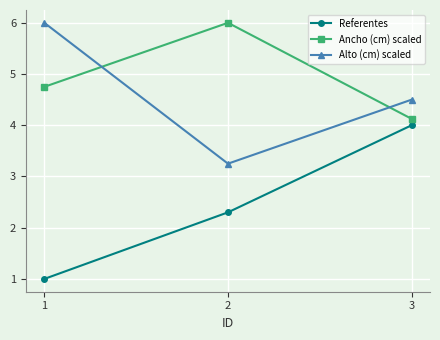

What is the difference between the highest and lowest values at 3?

0.5